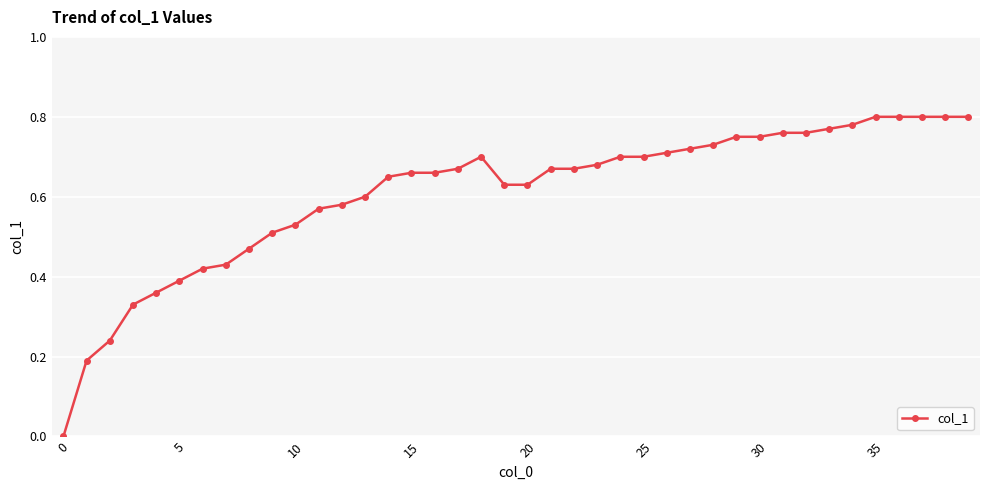

What is the sum of all values?

24.4